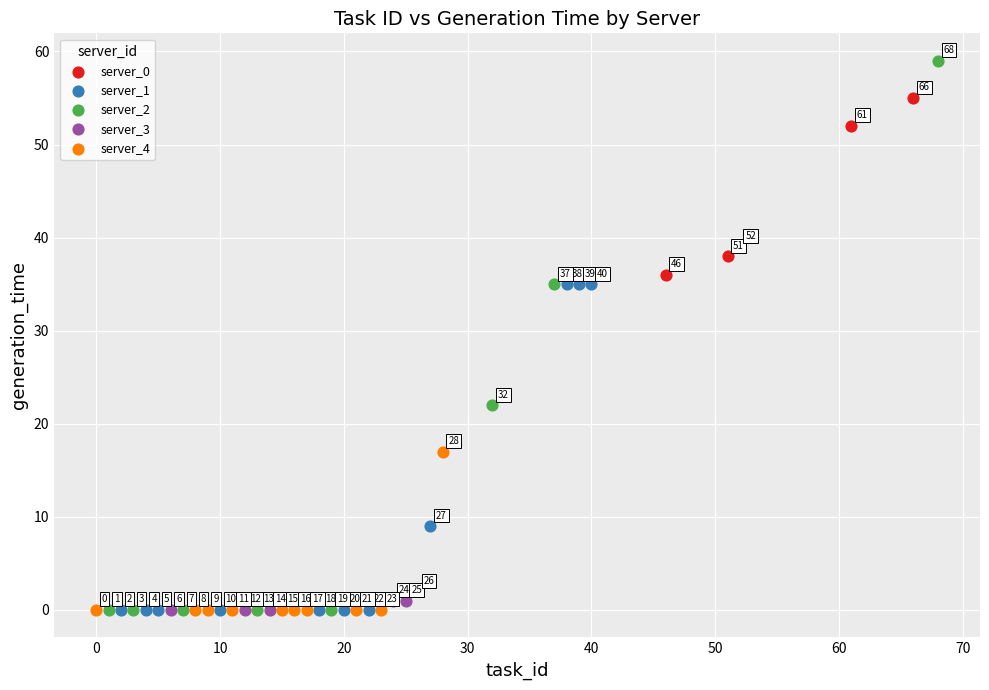

Which series reaches the maximum Y coordinate?

server_2